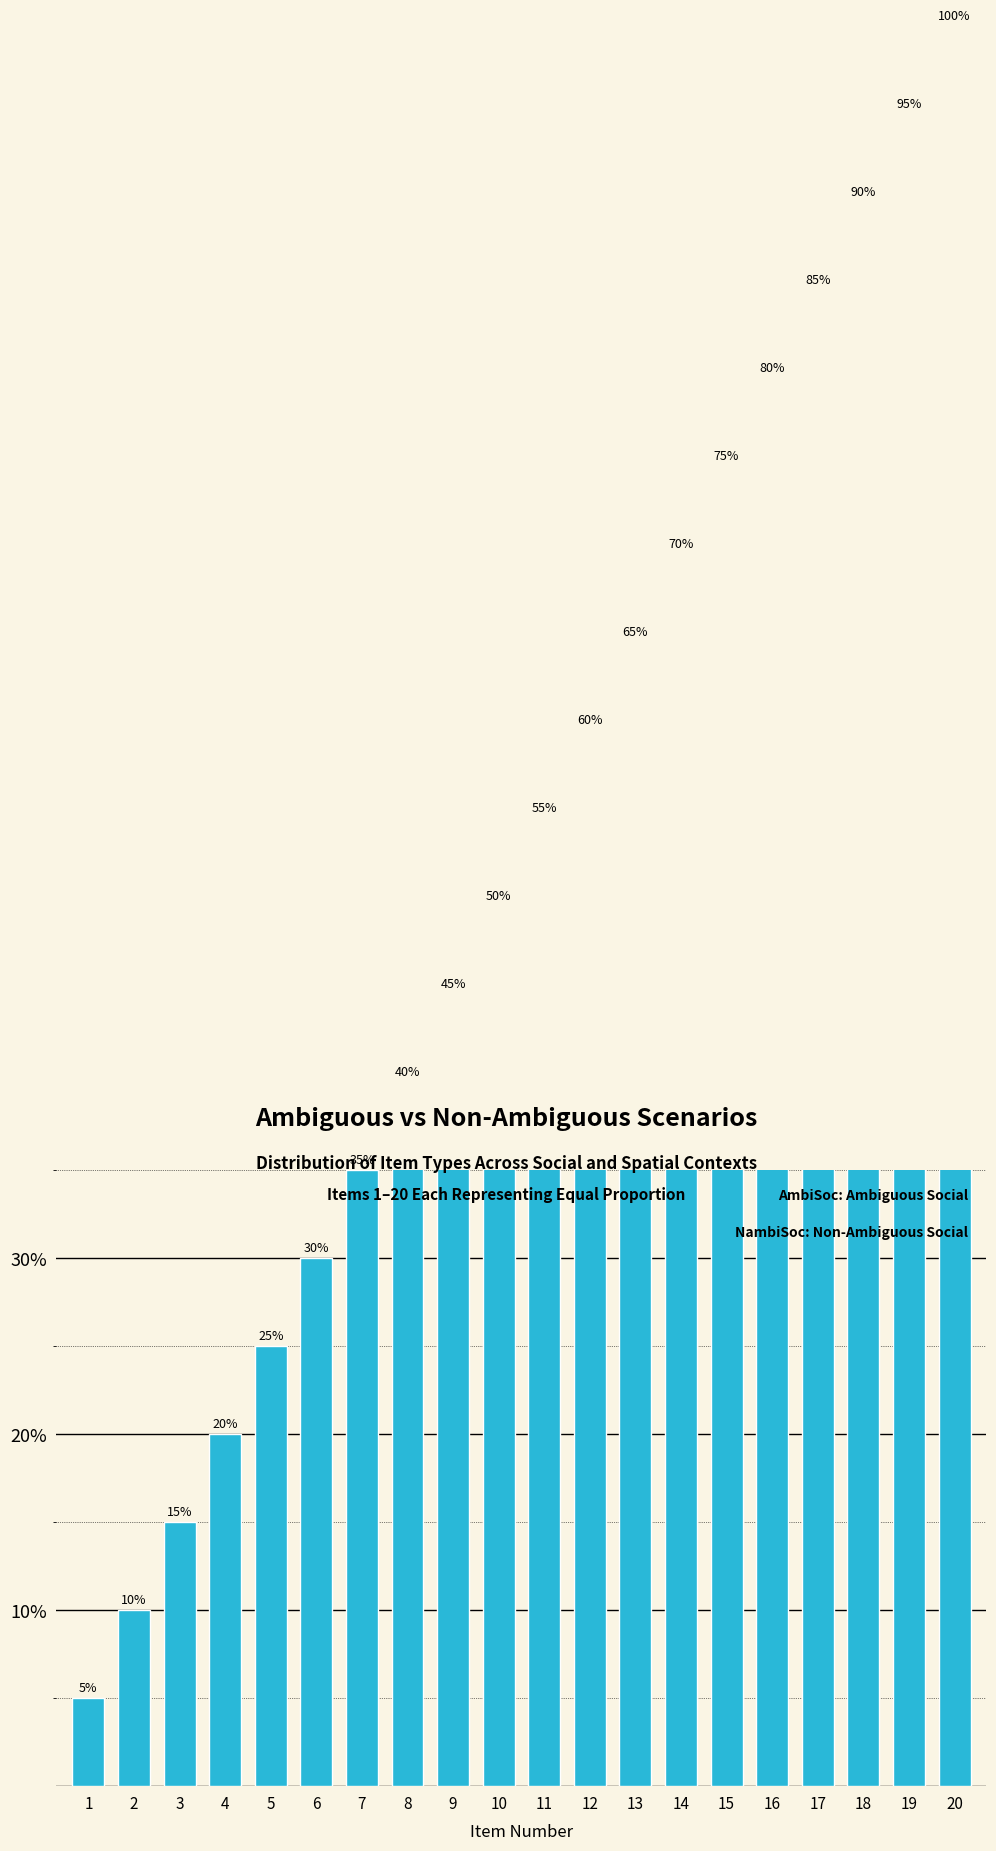

Reading left to right, extract all data points from this chart.

5.0	10.0	15.0	20.0	25.0	30.0	35.0	40.0	45.0	50.0	55.0	60.0	65.0	70.0	75.0	80.0	85.0	90.0	95.0	100.0